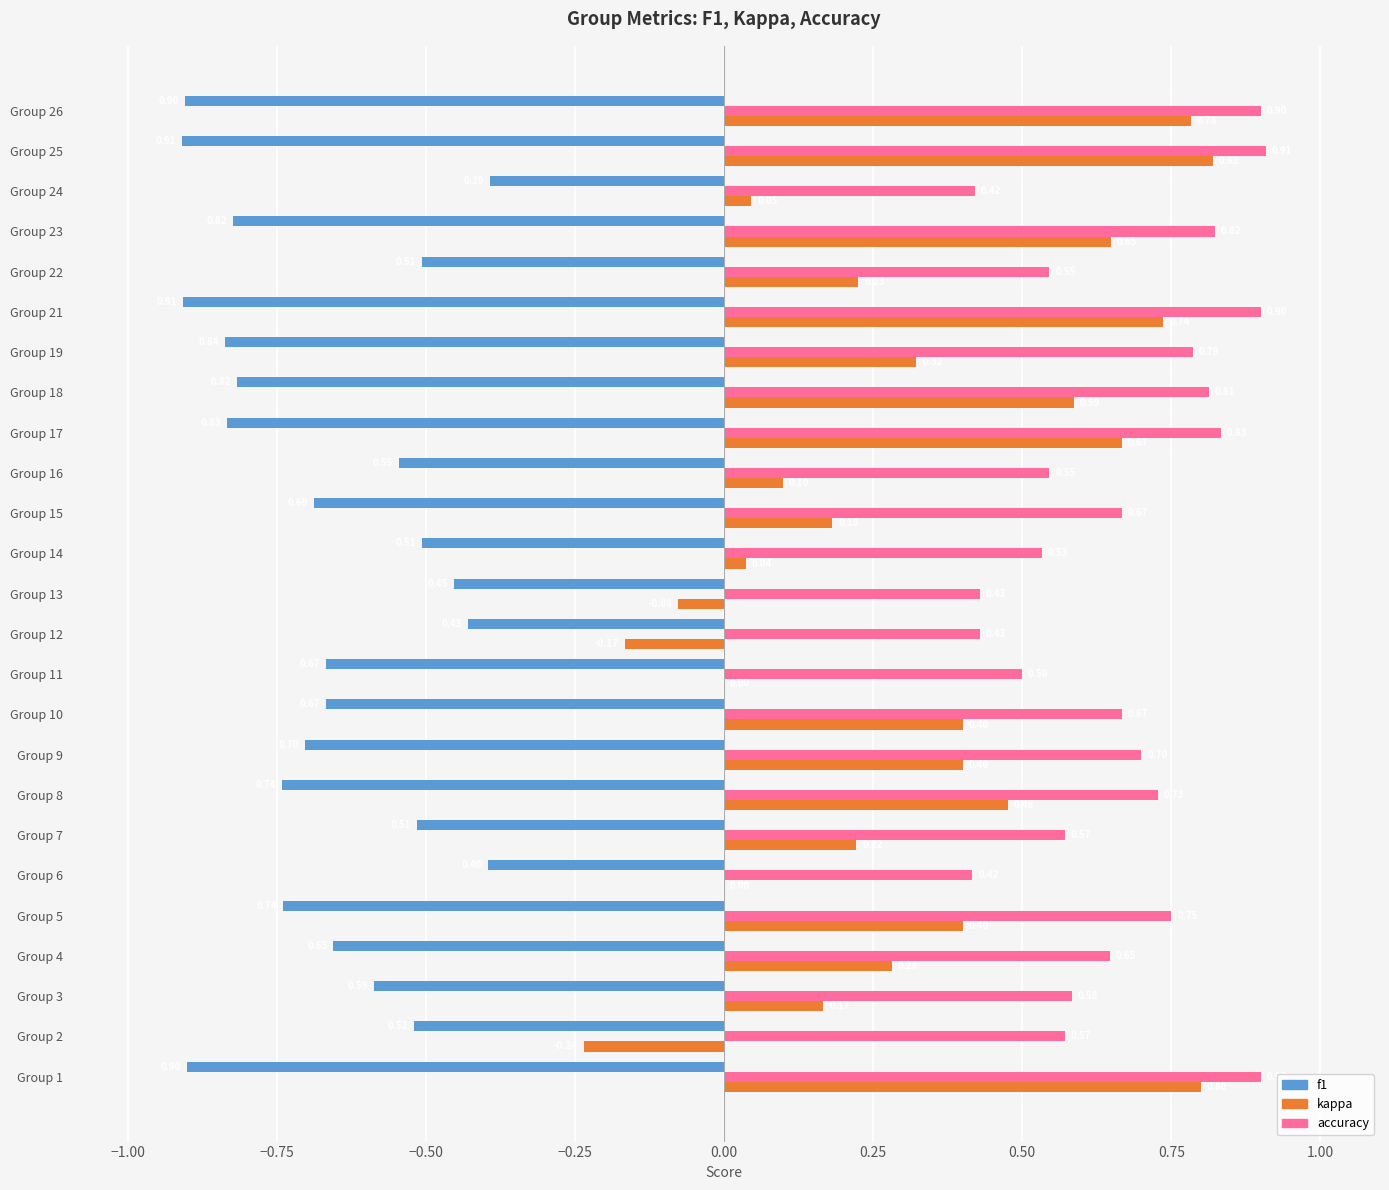

What is the maximum value shown in the chart?

0.9